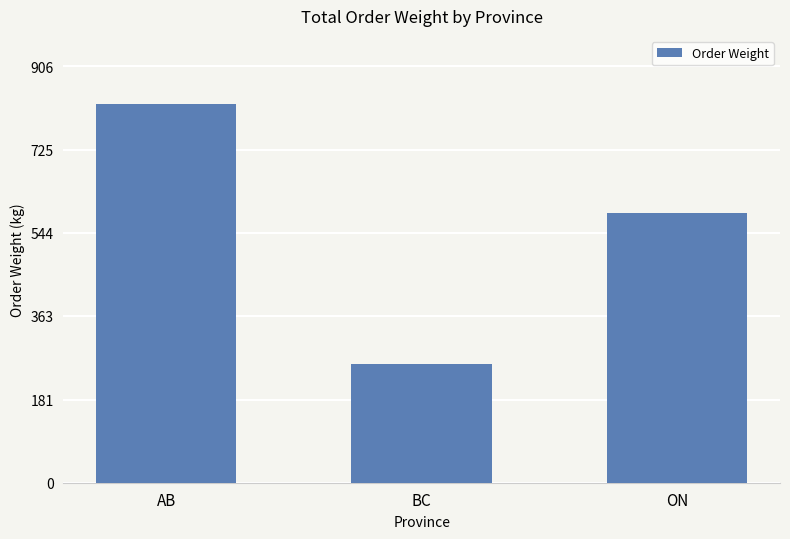

Which has a higher value, AB or BC?

AB